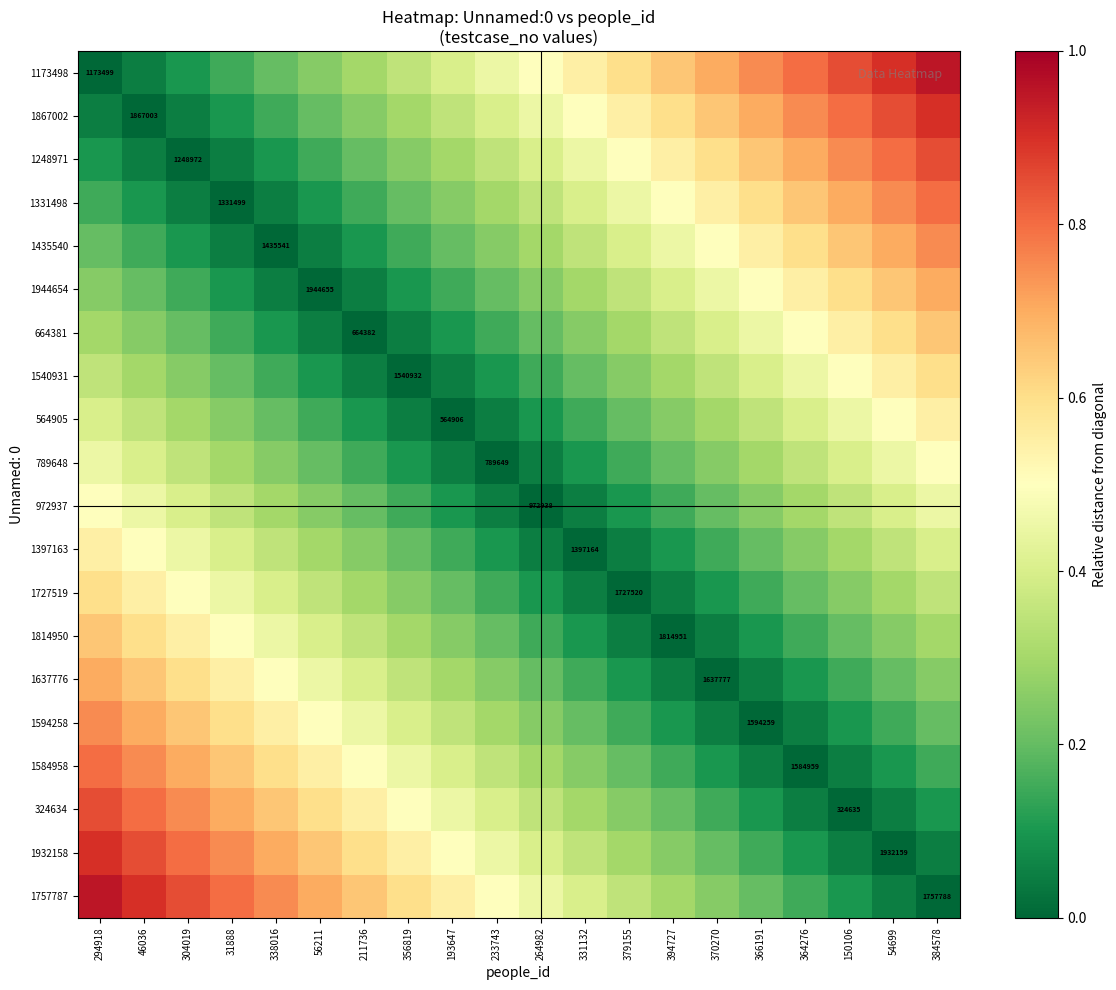

What is the total value across all series at 364276?

7.1